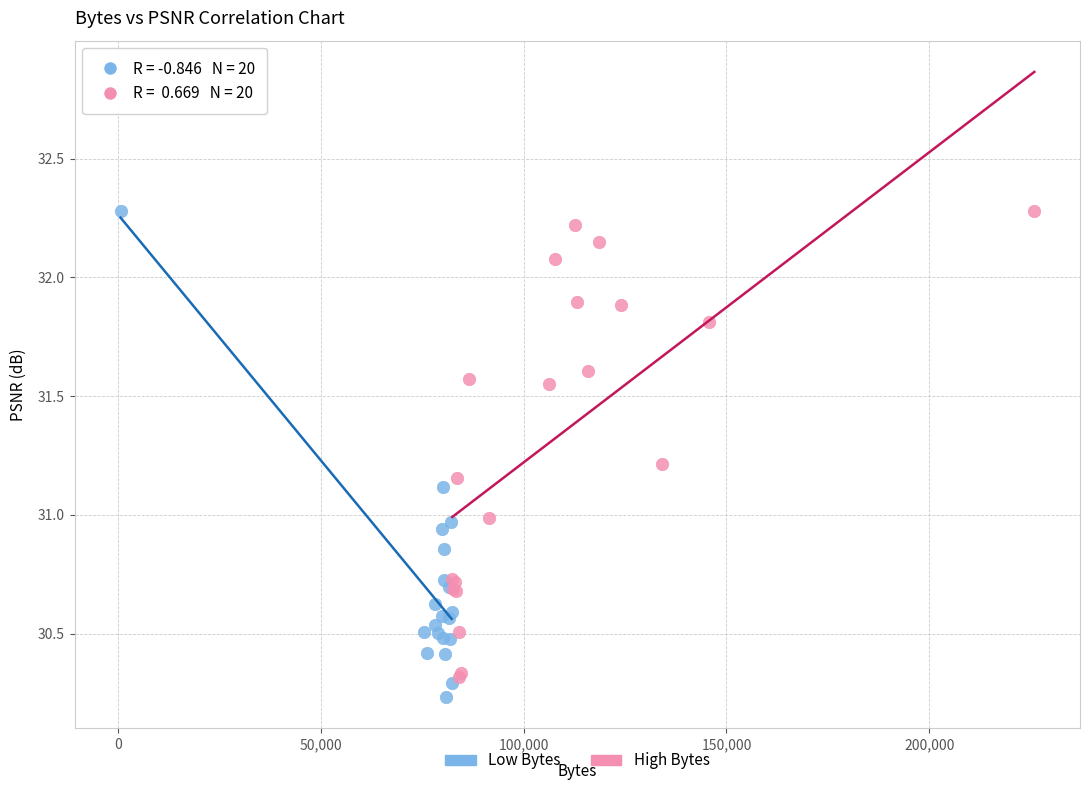

Which series has the largest Y range (max minus min)?

Low Bytes